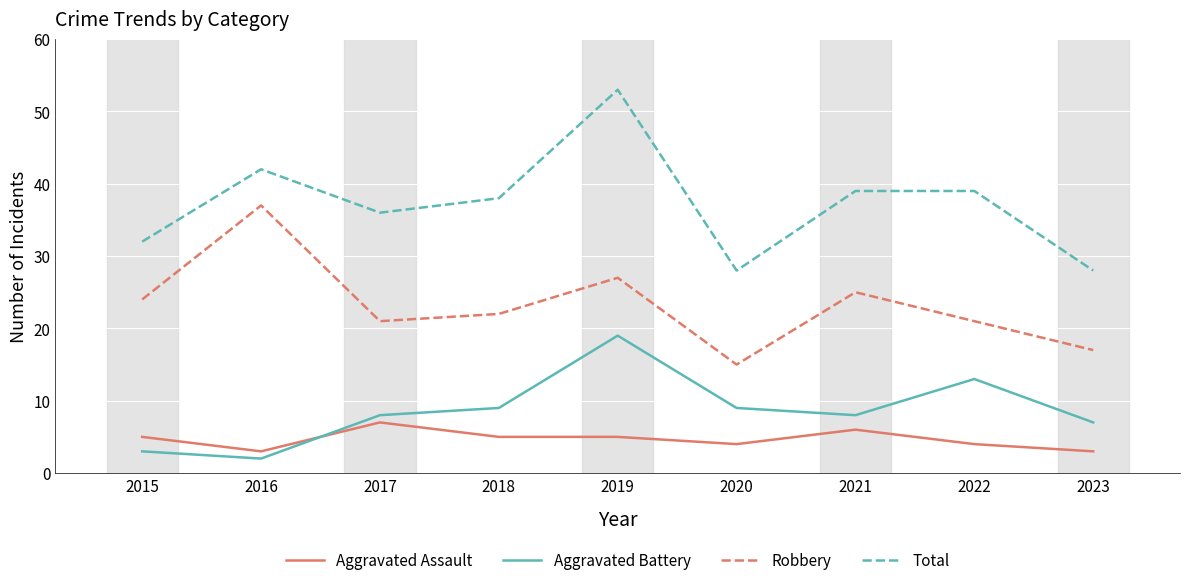

Which series has the largest range (max minus min)?

Total